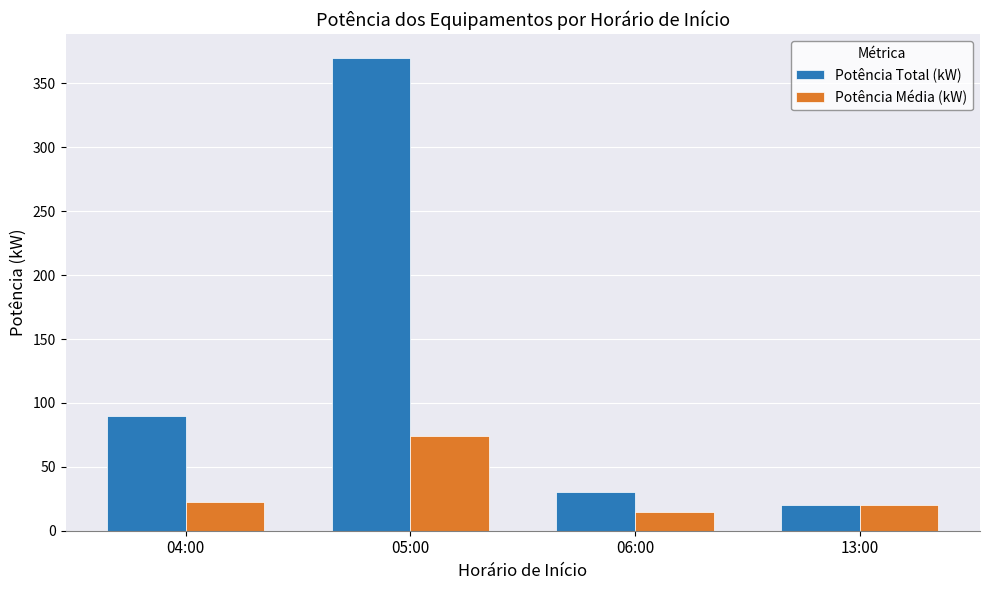

The Potência Total (kW) series shows 30.0 at 06:00. True or false?

True